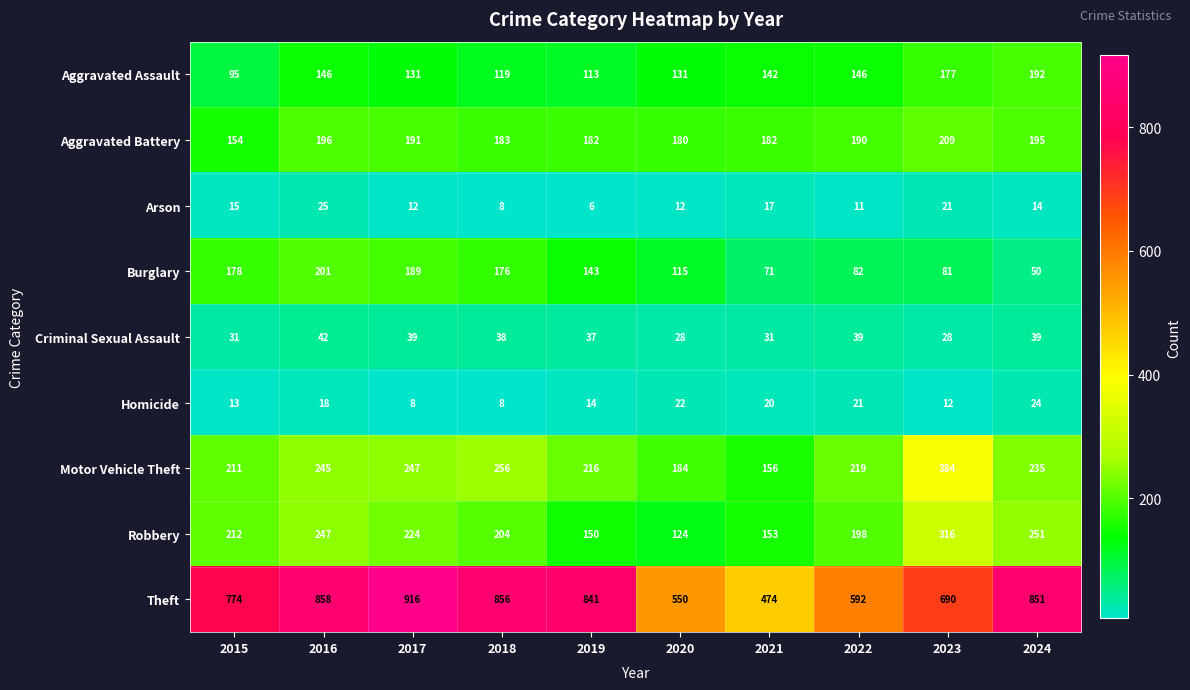

How many data points does each series have?

10